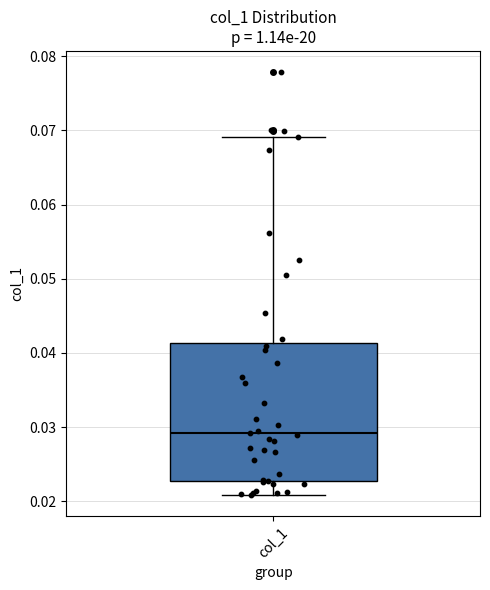

Read this box plot against the y-axis: the position of the median line, the range covered by the box, and the ends of both whiskers. The values are not printed on the chart, so give them approximately, as read against the axis.

median 0.029, box 0.023 to 0.041, whiskers 0.021 to 0.069